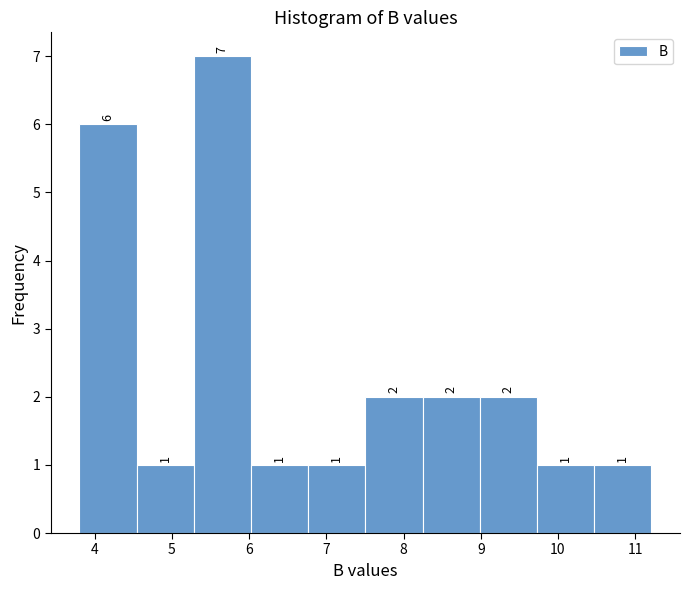

Reading left to right, transcribe this chart: for each bar, give the range it covers on the x-axis and its height. The bar edges are not printed on the chart, so give them approximately, as read against the axis.

3.8 to 4.5: 6
4.5 to 5.3: 1
5.3 to 6.0: 7
6.0 to 6.8: 1
6.8 to 7.5: 1
7.5 to 8.2: 2
8.2 to 9.0: 2
9.0 to 9.7: 2
9.7 to 10.5: 1
10.5 to 11.2: 1